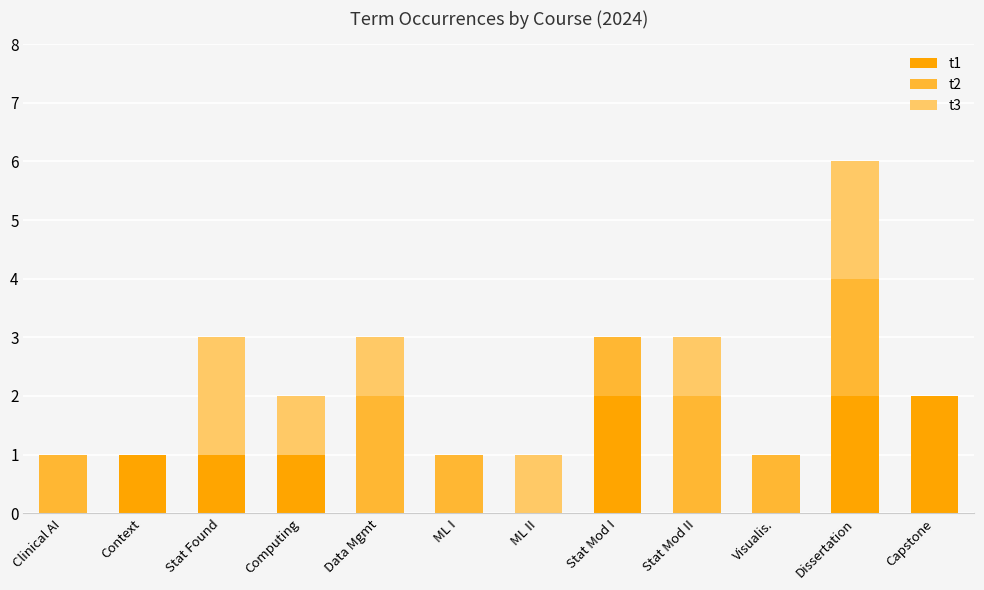

True or false: t1 has a value of 4 at Dissertation.

False